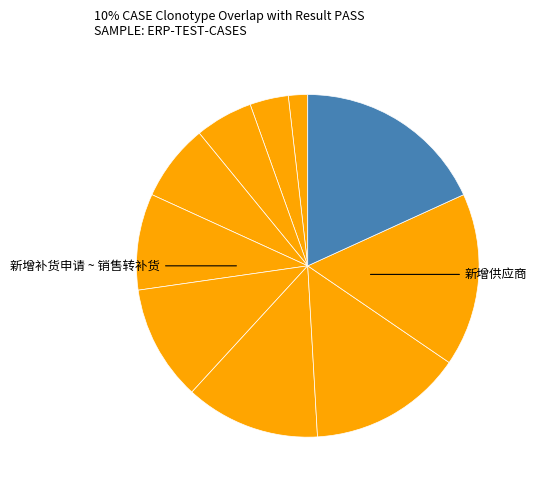

How many slices are in this pie chart?

10